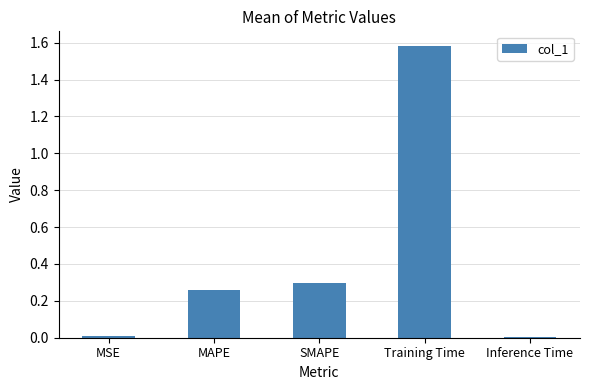

What is the sum of all values?

2.2